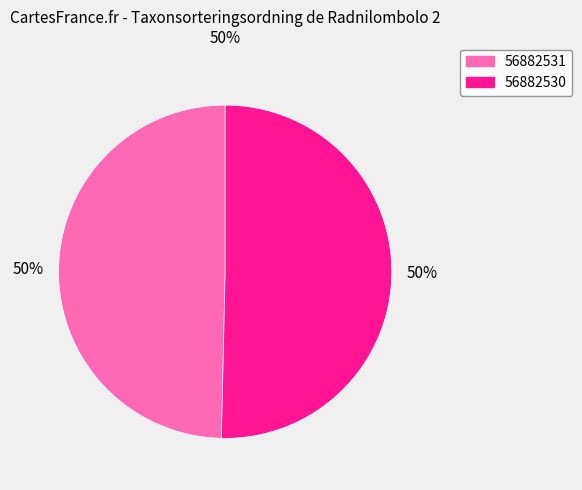

To the nearest percent, what portion does 56882530 represent?

50%